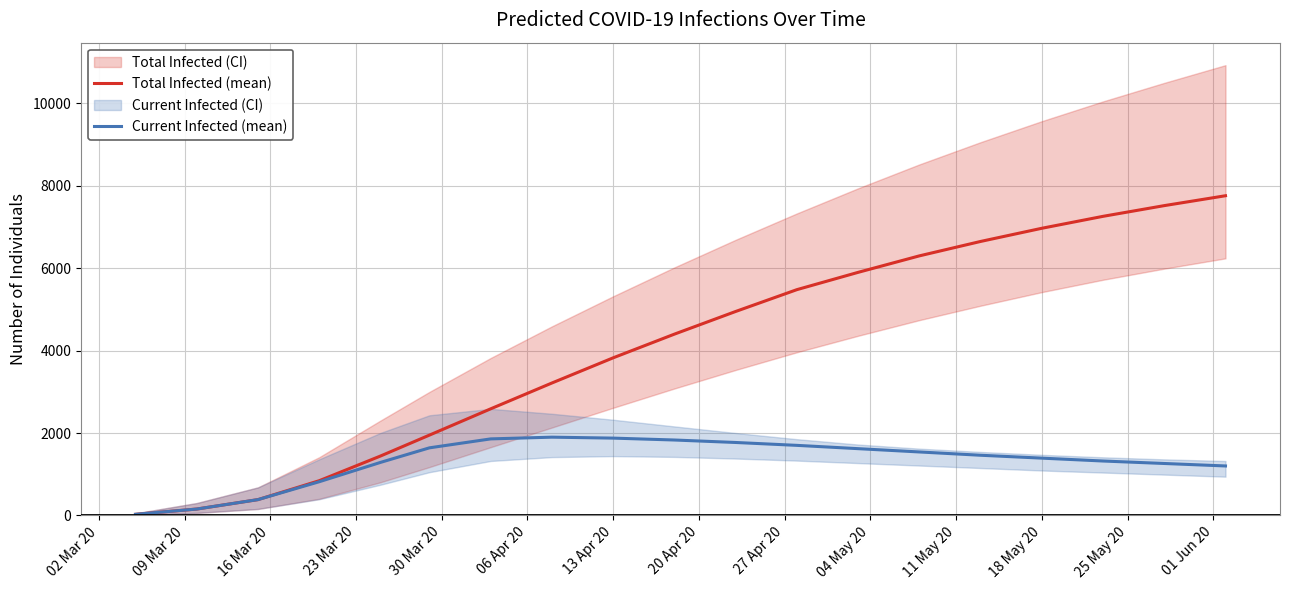

What is the maximum value for Current Infected (mean)?

1899